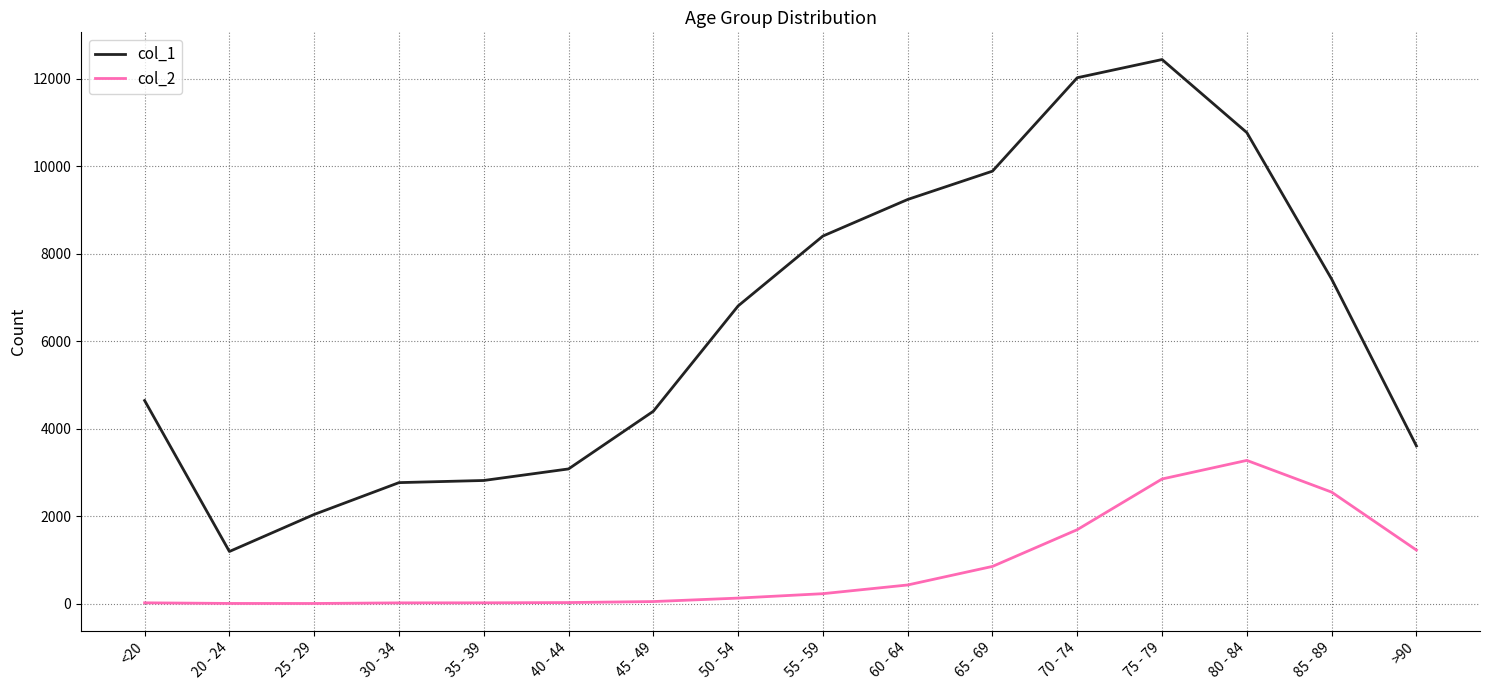

Rank the series by their average value, from lowest to highest.

col_2, col_1